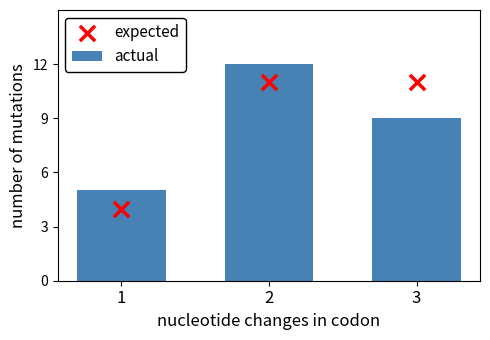

Which series has the largest total across all categories?

actual